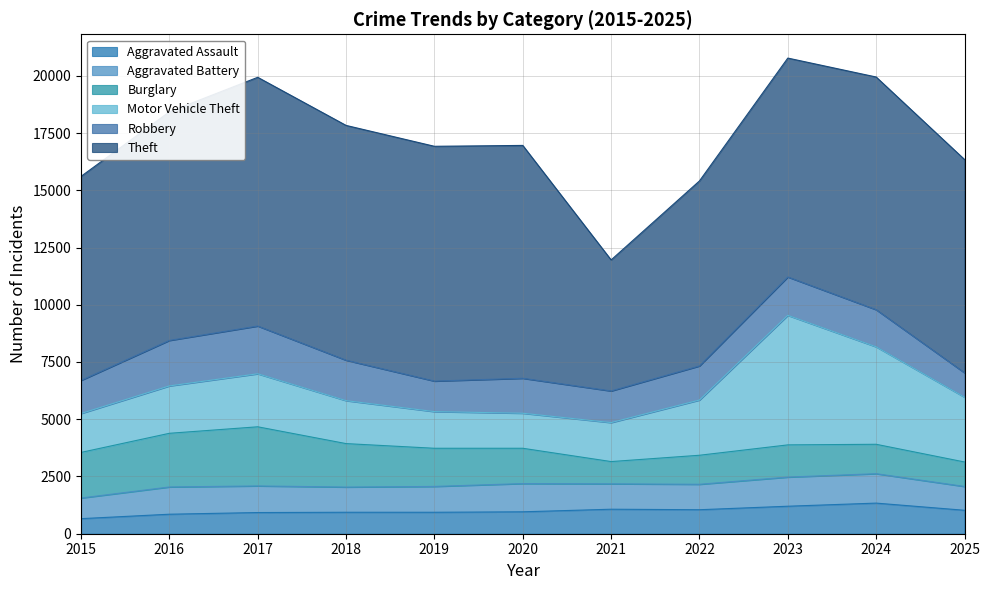

Does the chart display data point markers on the line(s)?

No